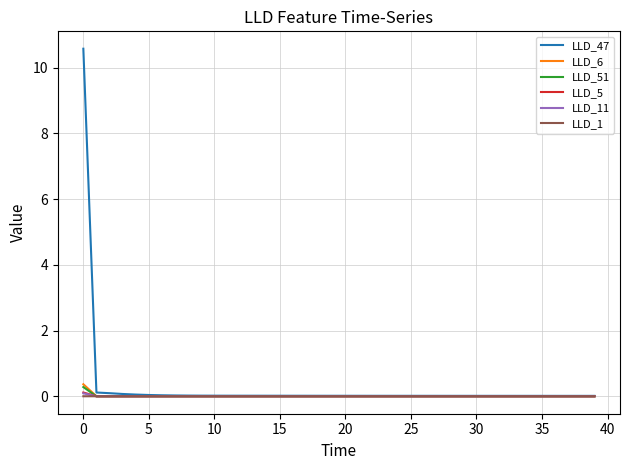

Which series has the widest spread of values?

LLD_47